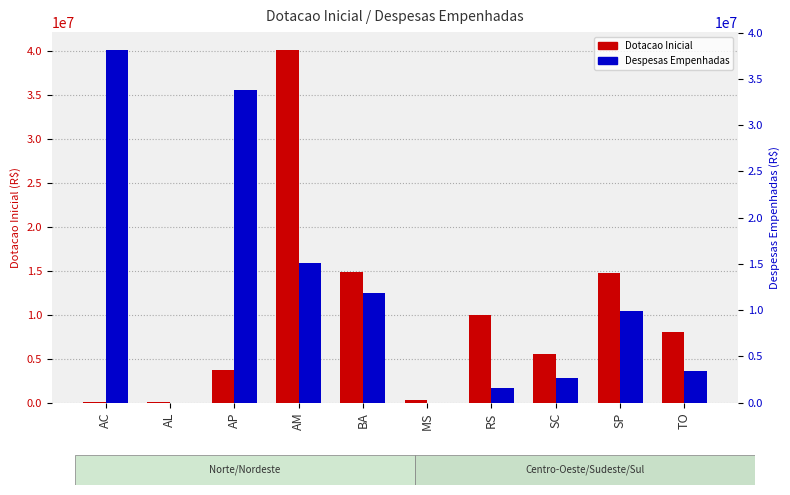

Where is Despesas Empenhadas nearest to the value 19069261?

AM